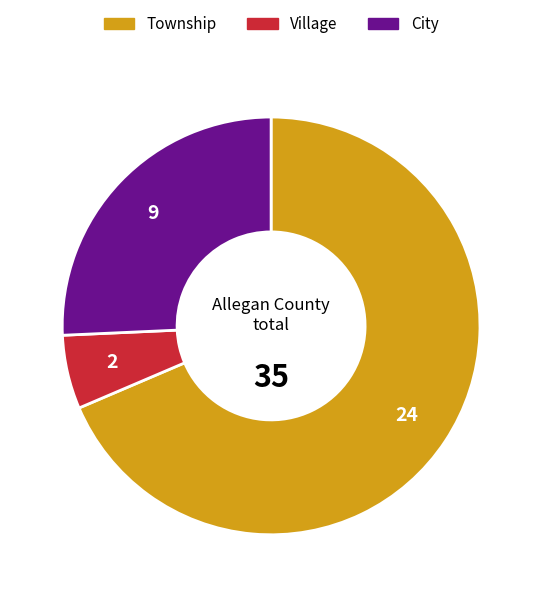

True or false: Township accounts for 69% of the total.

True